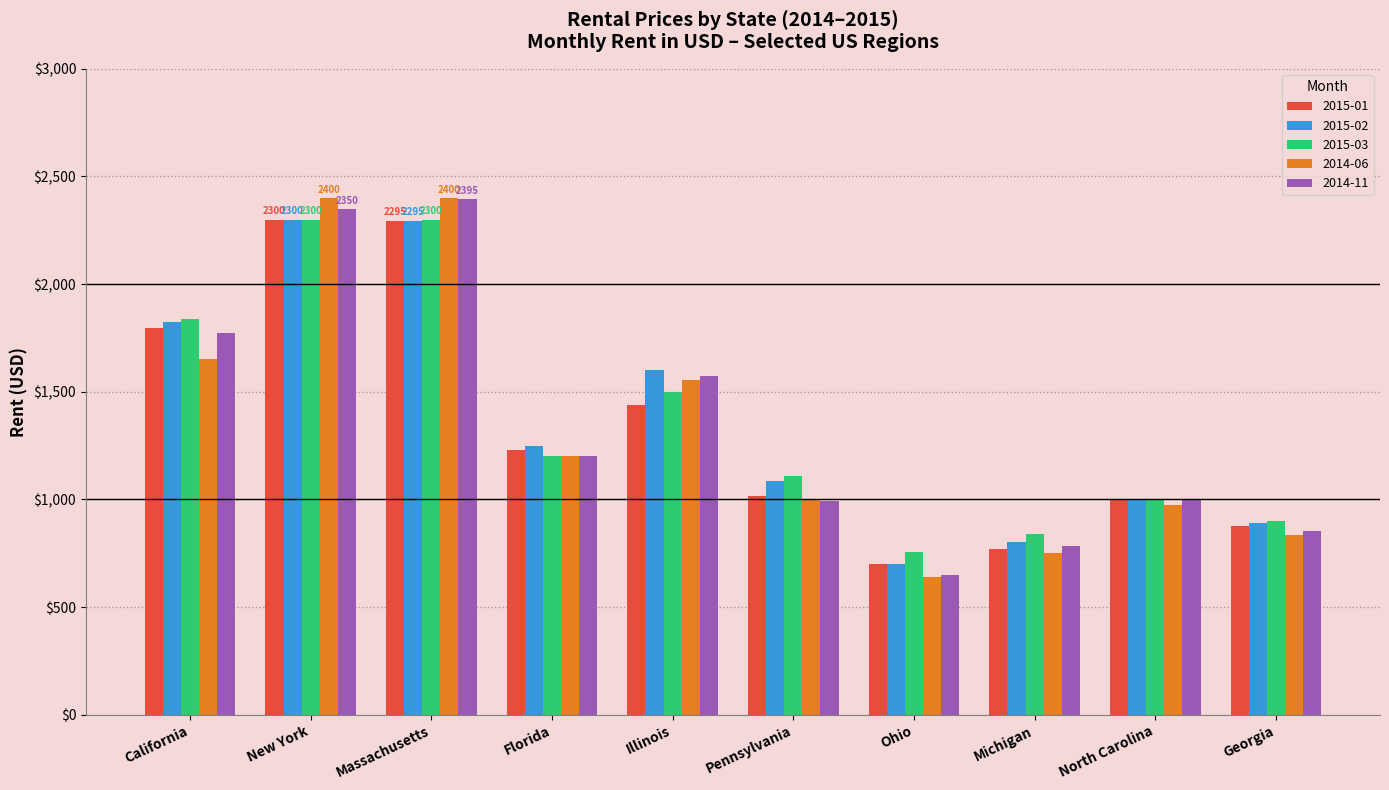

How many values in the 2015-02 series are below 1250?

5